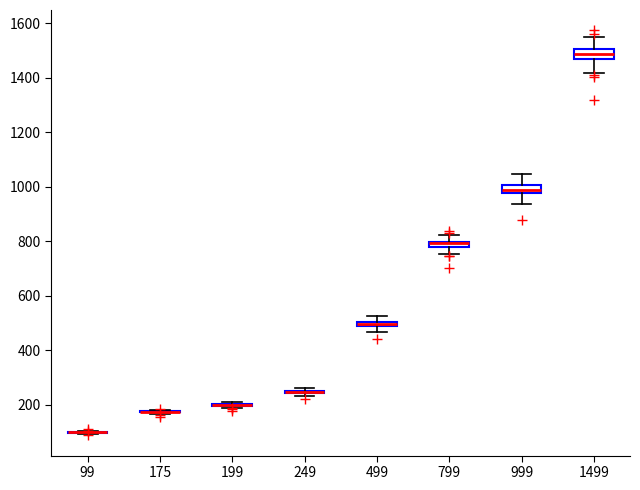

Where does the lower whisker of the box at x = 1499 end on the y-axis? The values are not printed on the chart, so give them approximately, as read against the axis.

1420